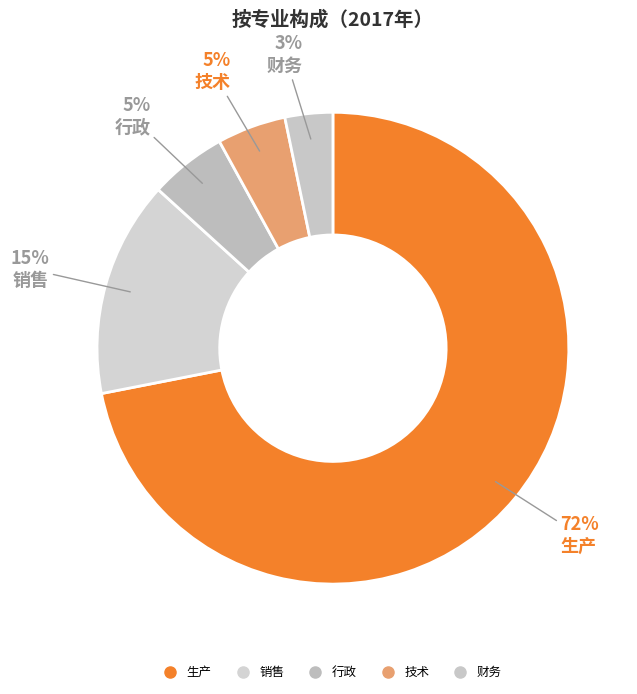

How many segments does this pie chart have?

5